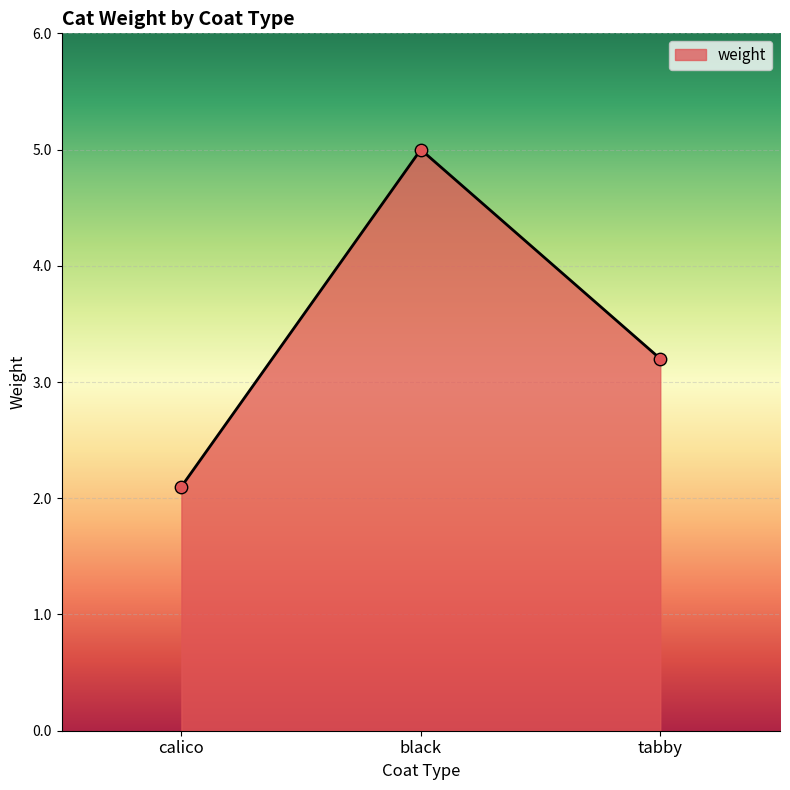

What is the change in value from black to tabby?

-1.8